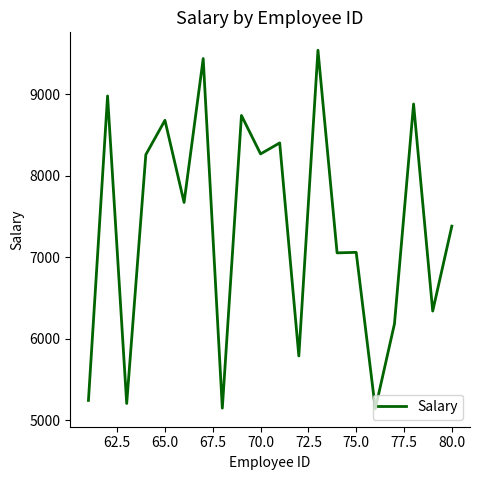

What is the smallest value displayed?

5139